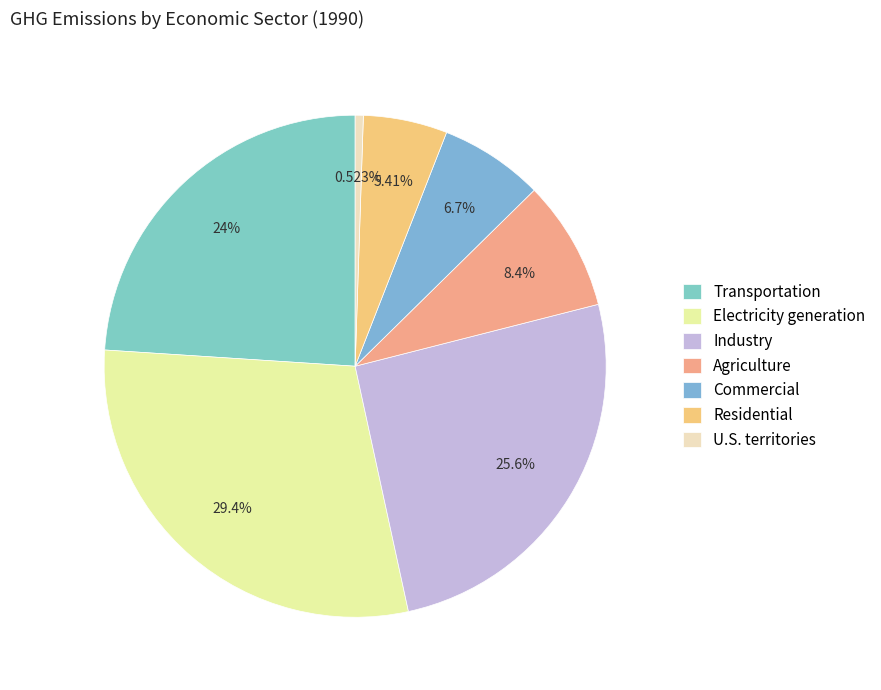

Is there any slice that represents more than half of the pie?

No